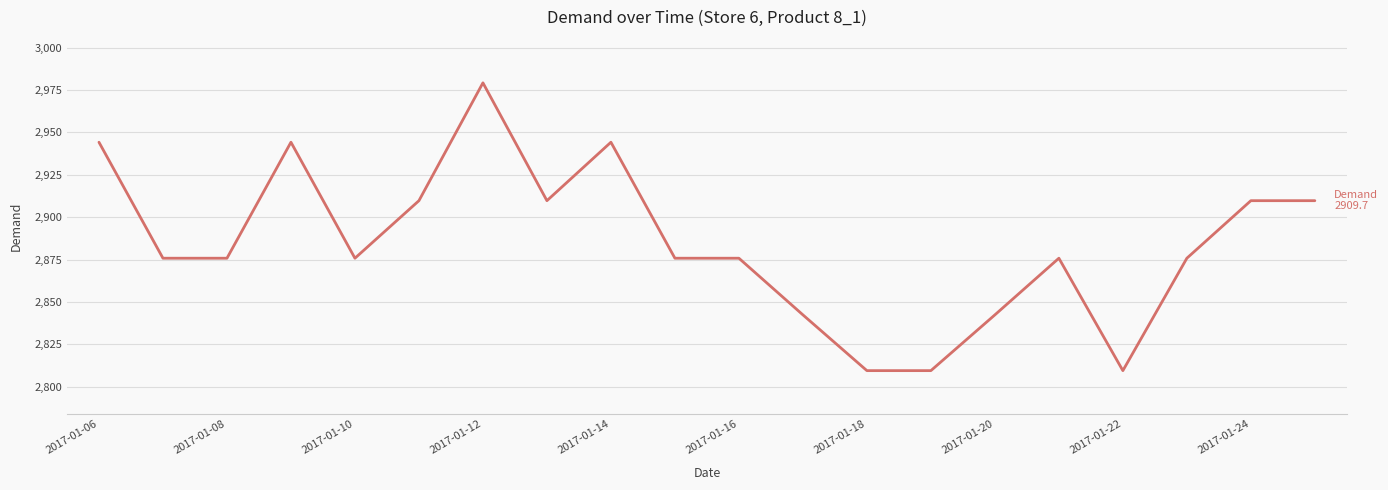

What is the difference between the maximum and minimum values?

169.6